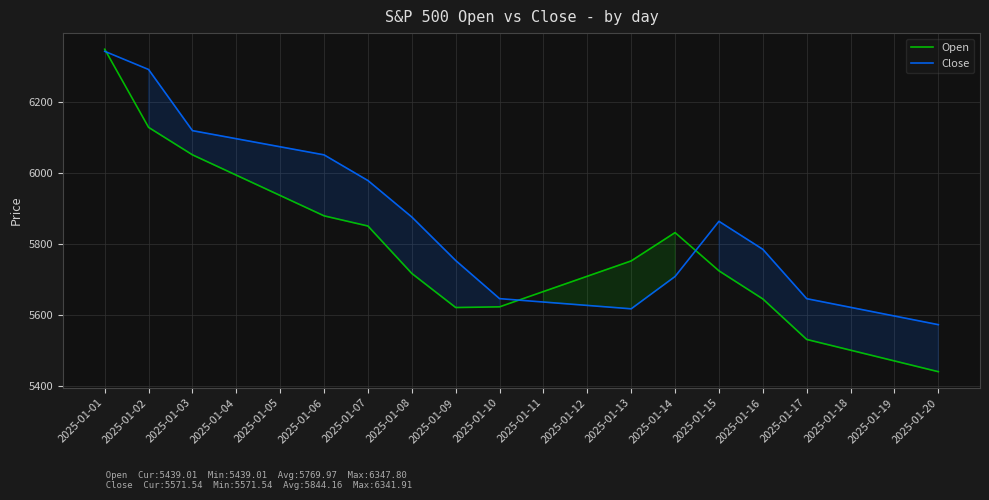

Where do Close and Open first cross each other?

2025-01-01 and 2025-01-02